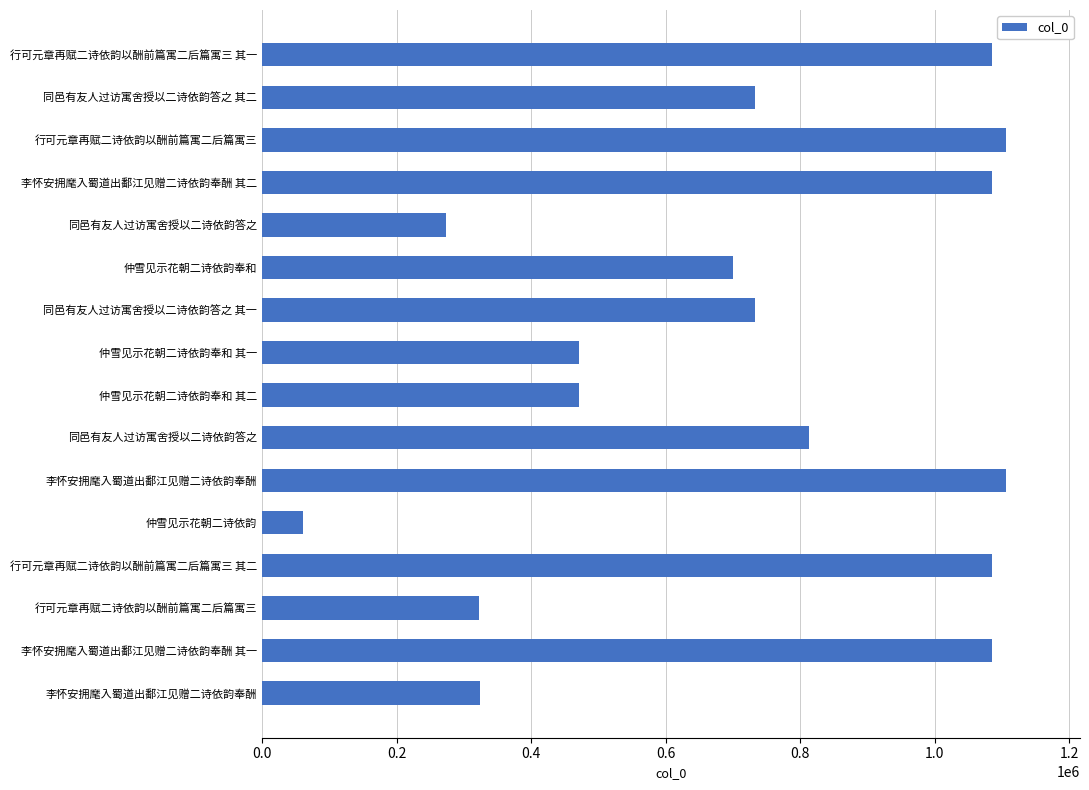

How many bars are there in total?

16